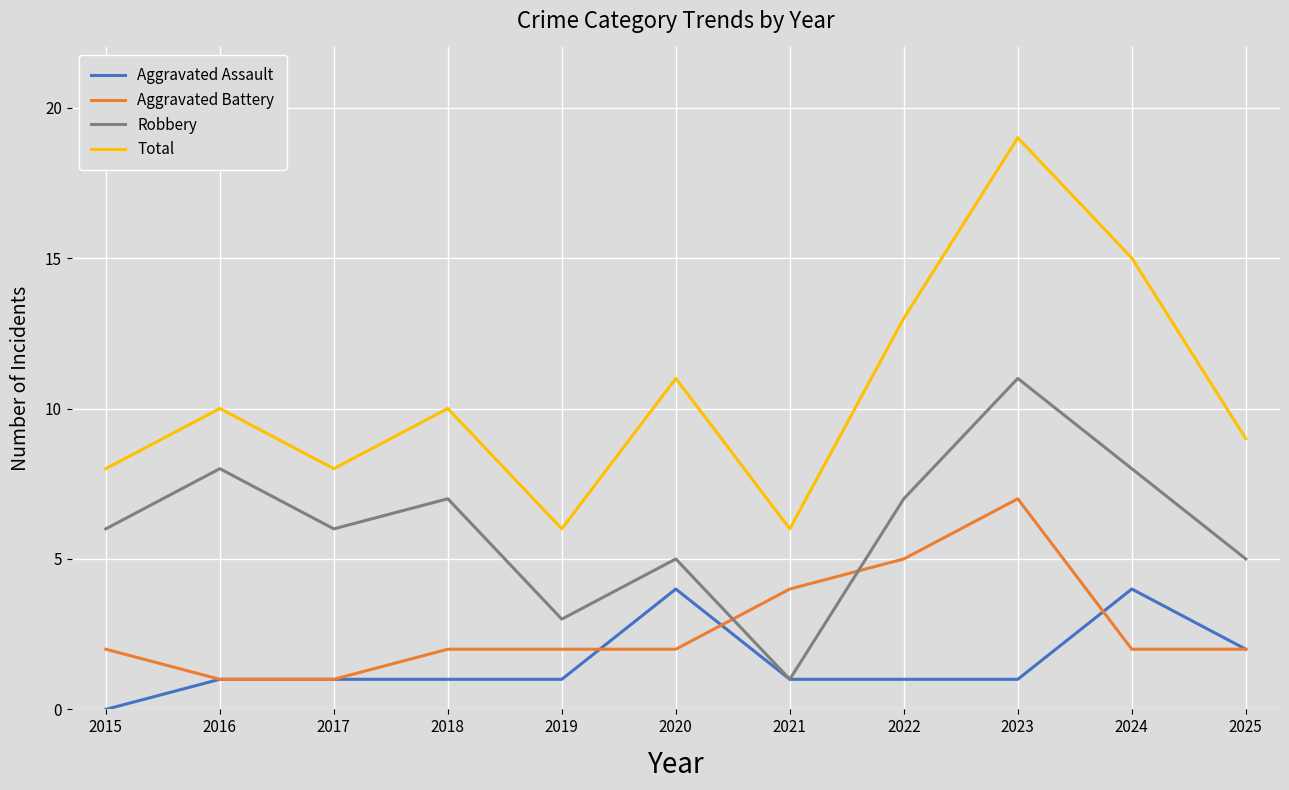

What is the spread (max minus min) of values at 2017?

7